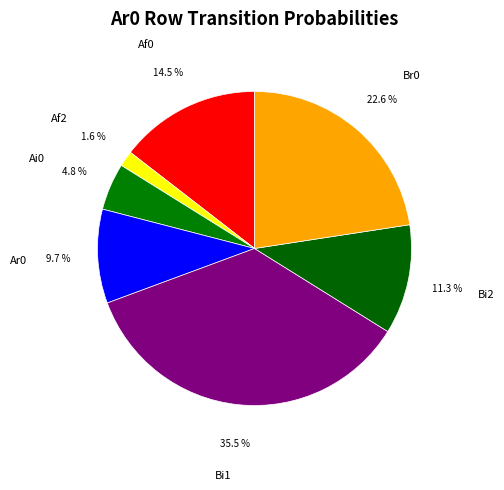

To the nearest percent, what is the combined percentage of Af2 and Ai0?

6%